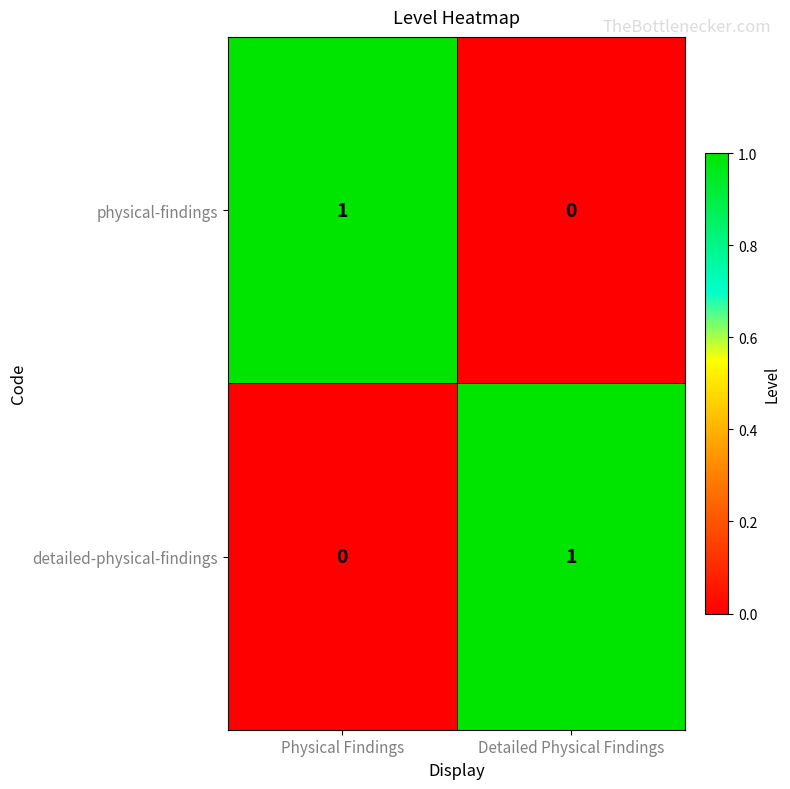

Reading left to right, list all the values displayed in this chart.

physical-findings: 1	0
detailed-physical-findings: 0	1